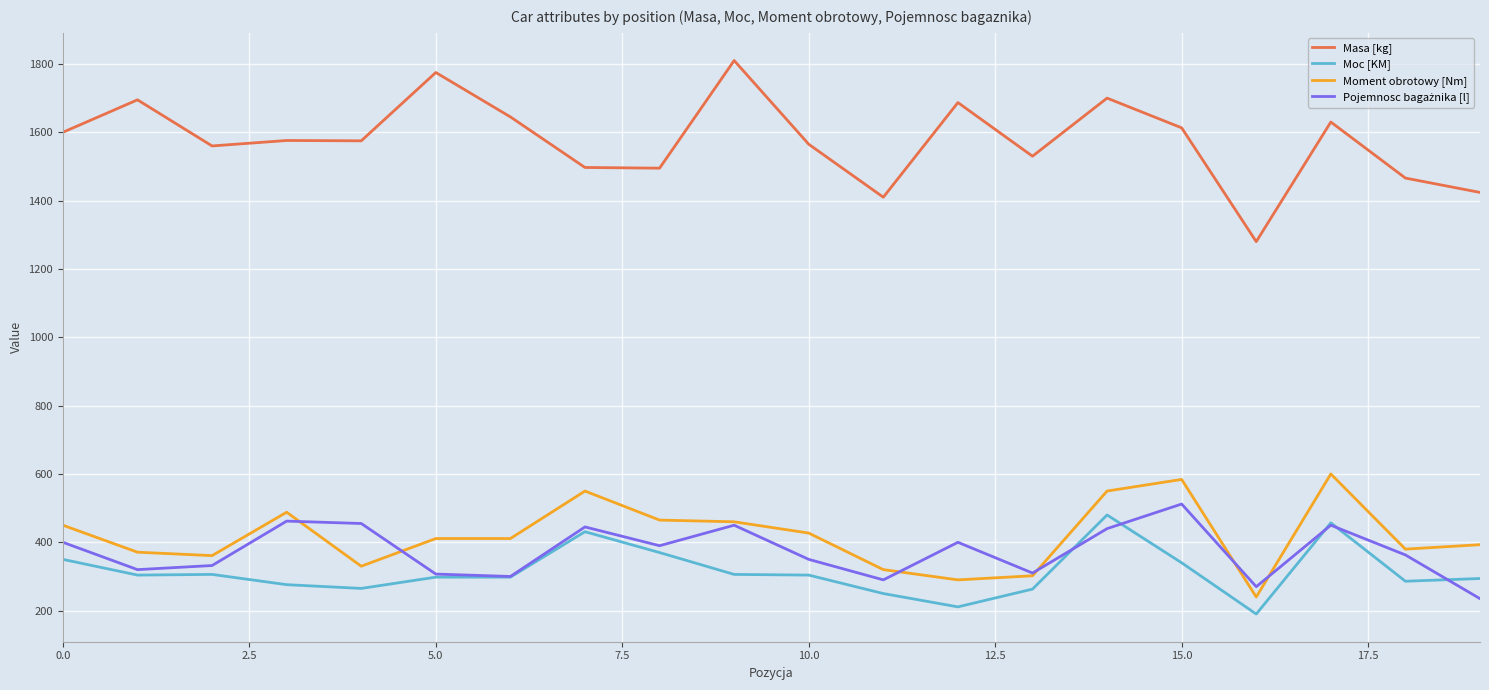

Which series has the largest total across all categories?

Masa [kg]